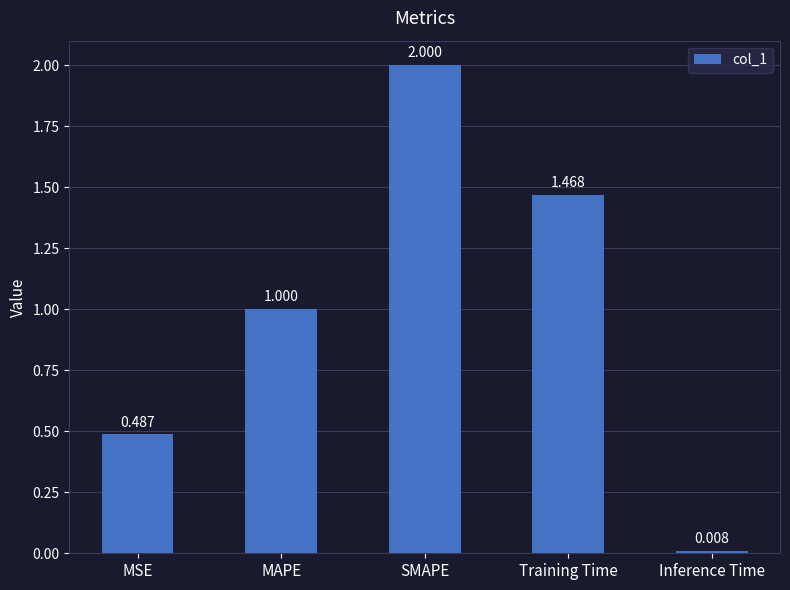

What is the label of the 3rd bar from the right?

SMAPE